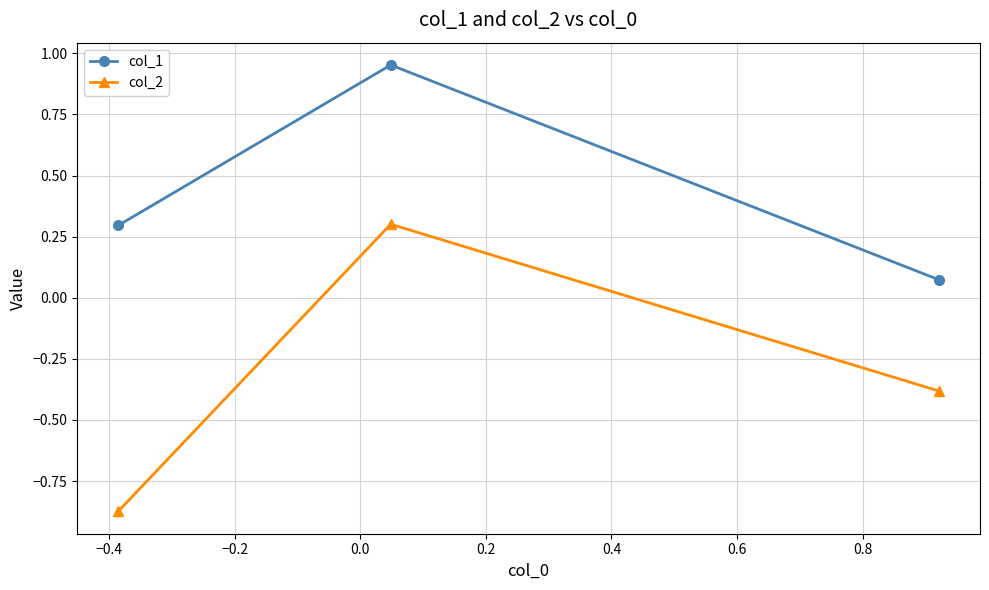

List the series in order of their peak value, lowest first.

col_2, col_1